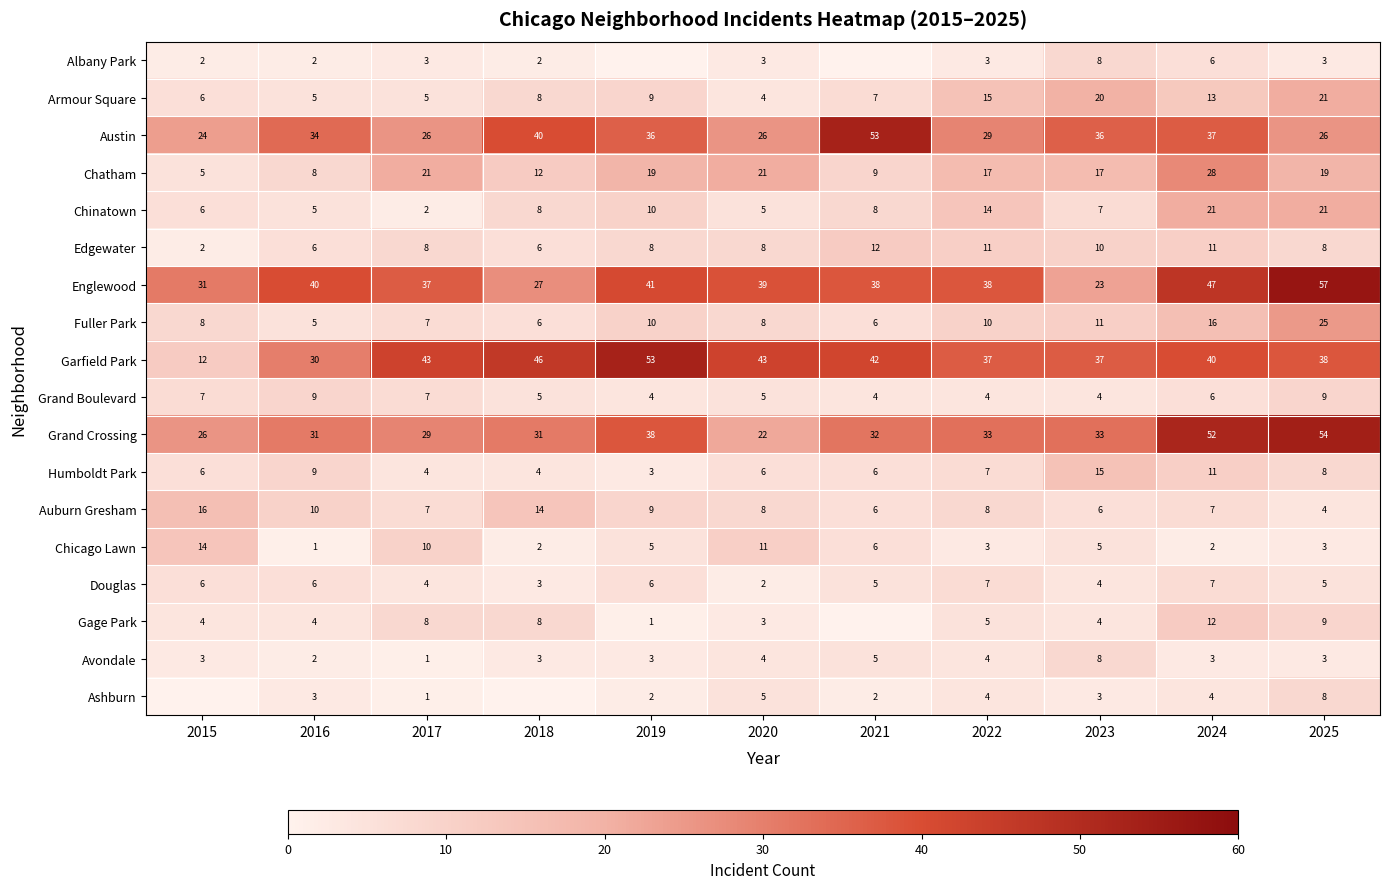

At which label does Ashburn first exceed 3?

2020